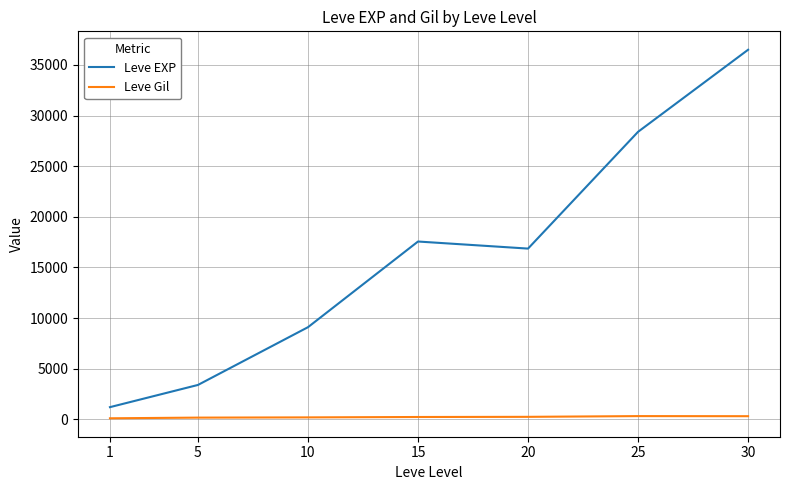

In Leve EXP, how many points are higher than both neighbors (excluding endpoints)?

1